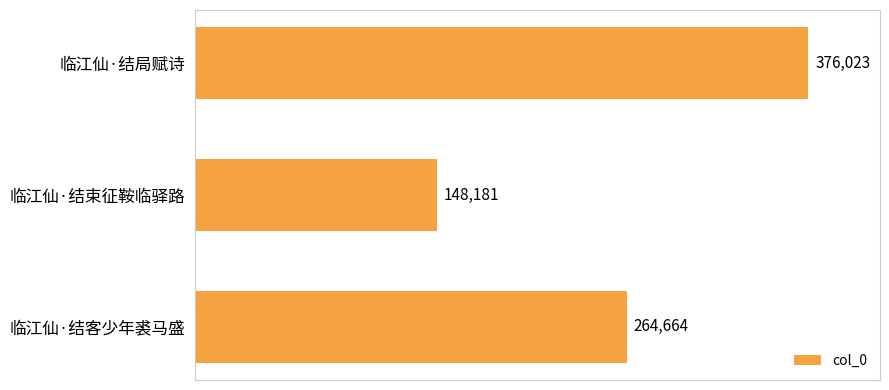

What is the smallest value displayed?

148181